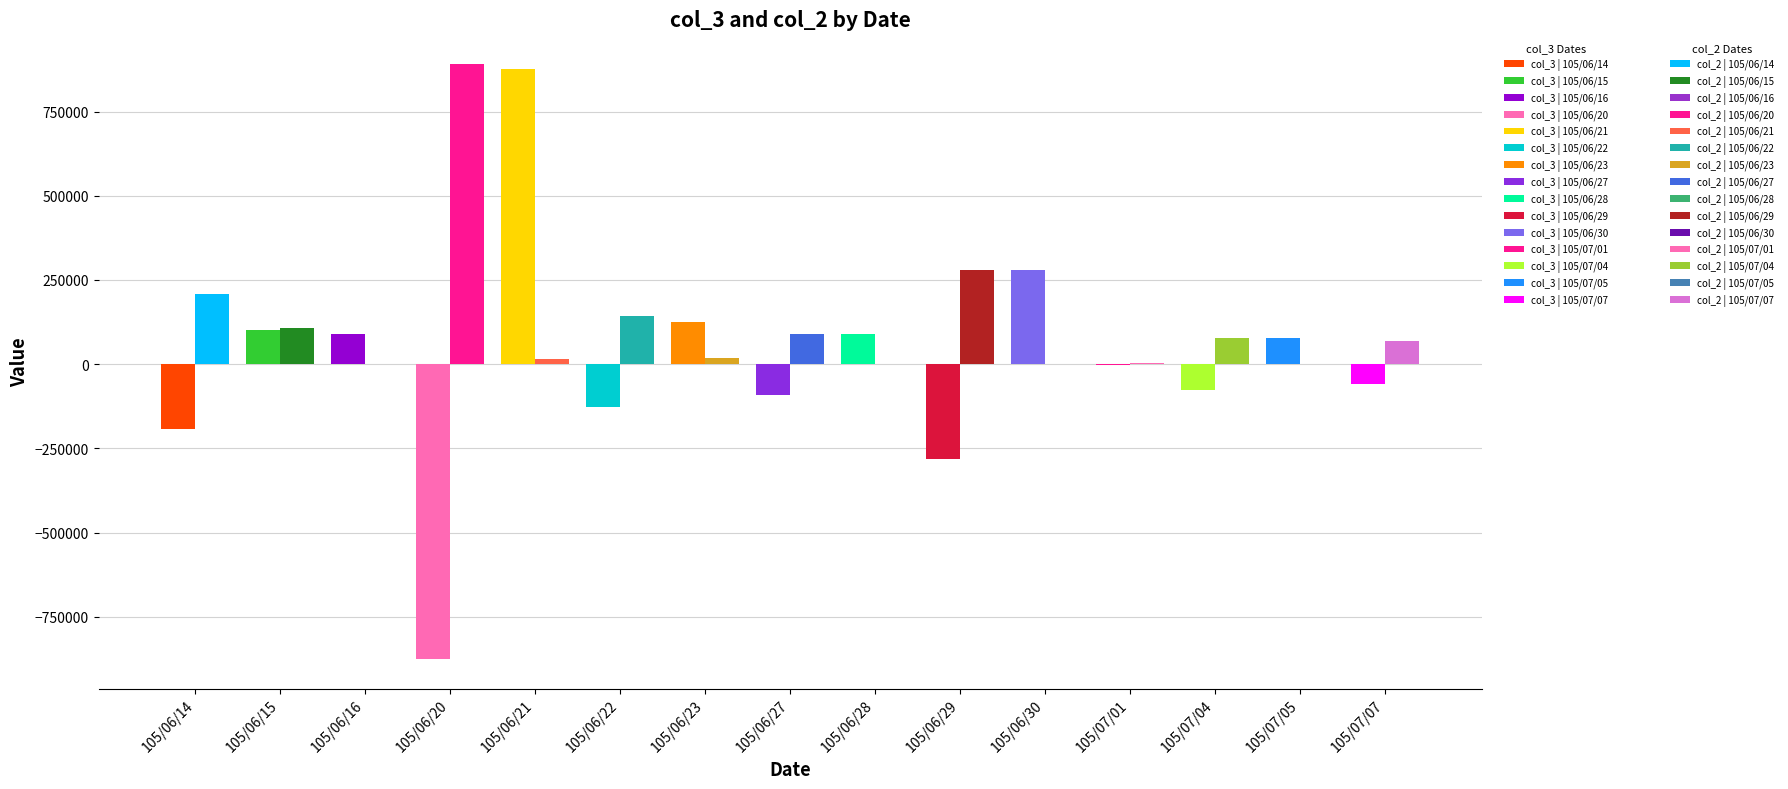

Does the chart contain stacked bars?

No